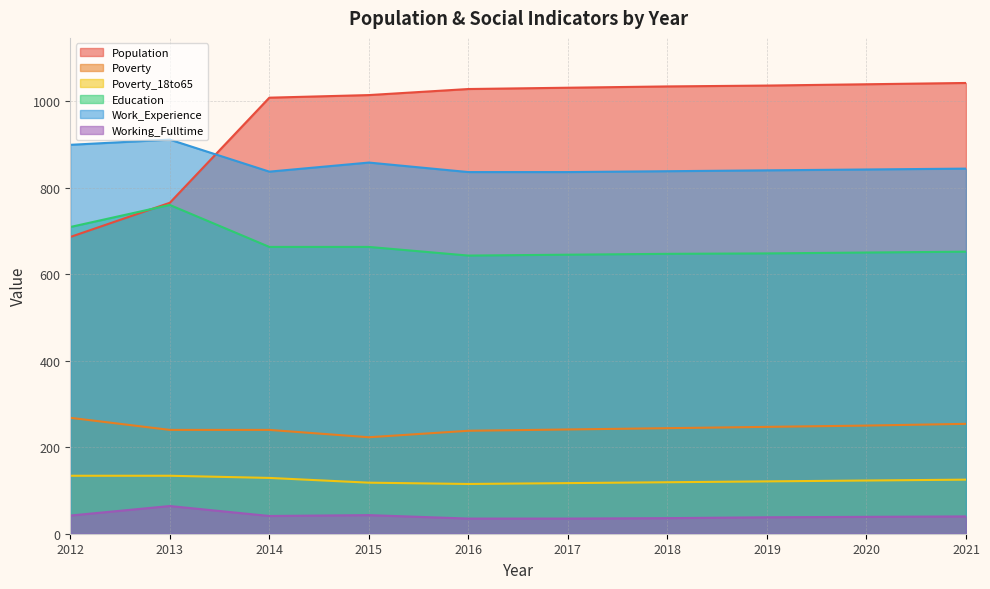

How many data points in Work_Experience are less than 842?

5